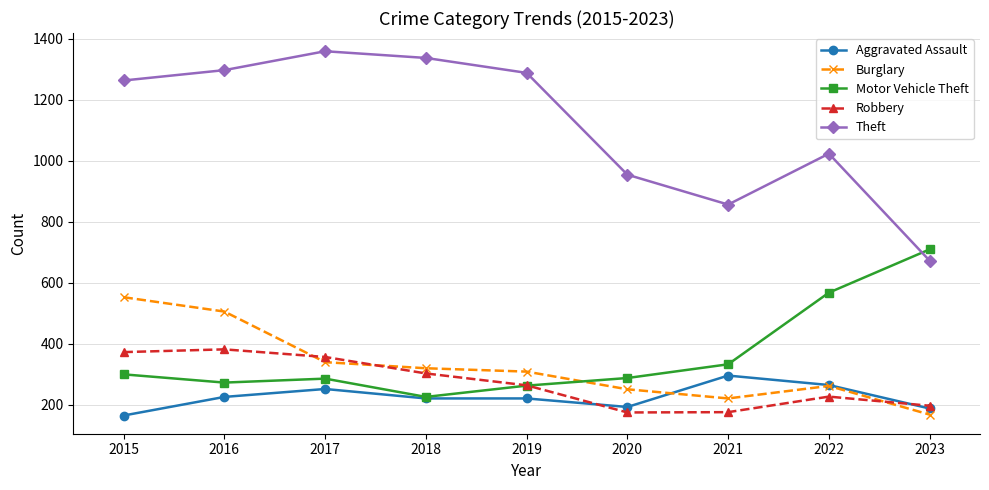

What is the minimum value shown in the chart?

164